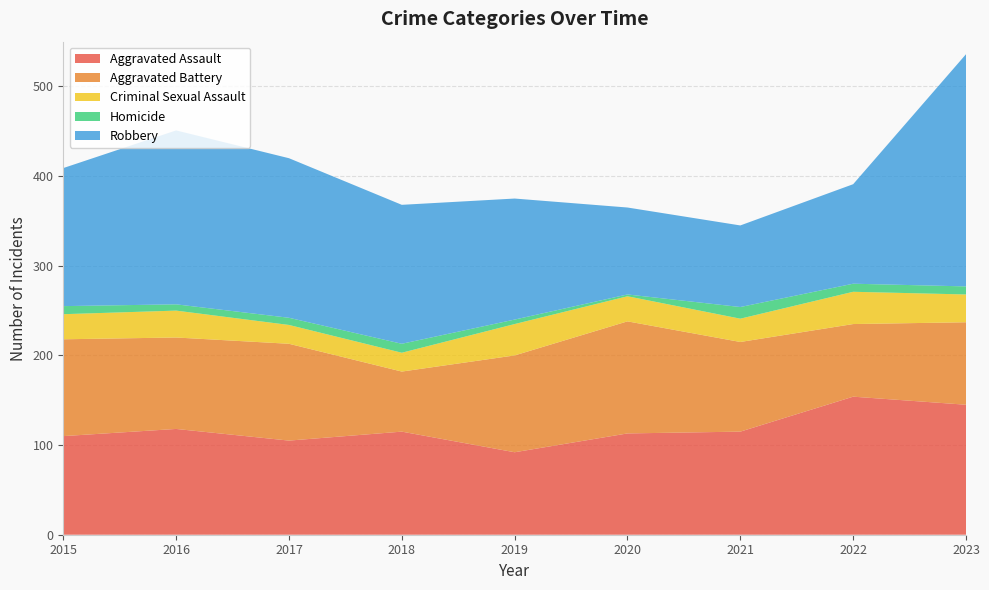

Reading left to right, what are all the values shown in this chart?

Aggravated Assault: 2015=110	2016=118	2017=105	2018=115	2019=92	2020=113	2021=115	2022=154	2023=145
Aggravated Battery: 2015=108	2016=102	2017=108	2018=67	2019=108	2020=125	2021=100	2022=81	2023=92
Criminal Sexual Assault: 2015=28	2016=30	2017=21	2018=21	2019=35	2020=28	2021=26	2022=36	2023=31
Homicide: 2015=9	2016=7	2017=8	2018=10	2019=5	2020=2	2021=13	2022=9	2023=9
Robbery: 2015=154	2016=194	2017=178	2018=155	2019=135	2020=97	2021=91	2022=111	2023=259